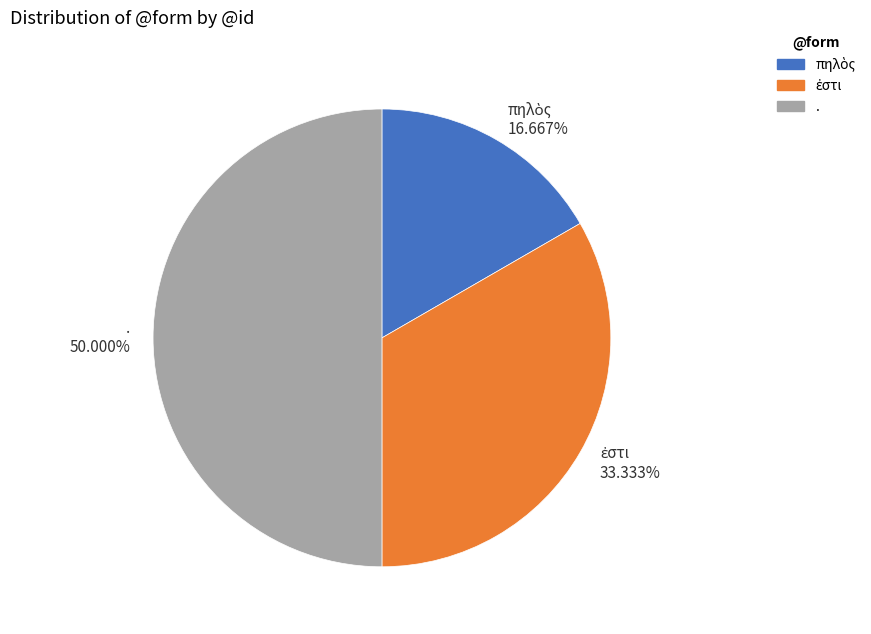

Between ἐστι and πηλὸς, which is larger?

ἐστι